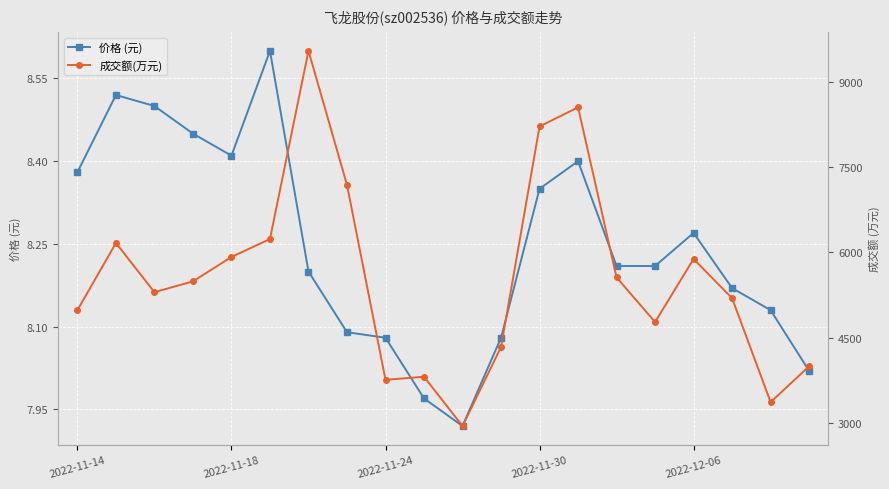

How many series are shown in this chart?

2